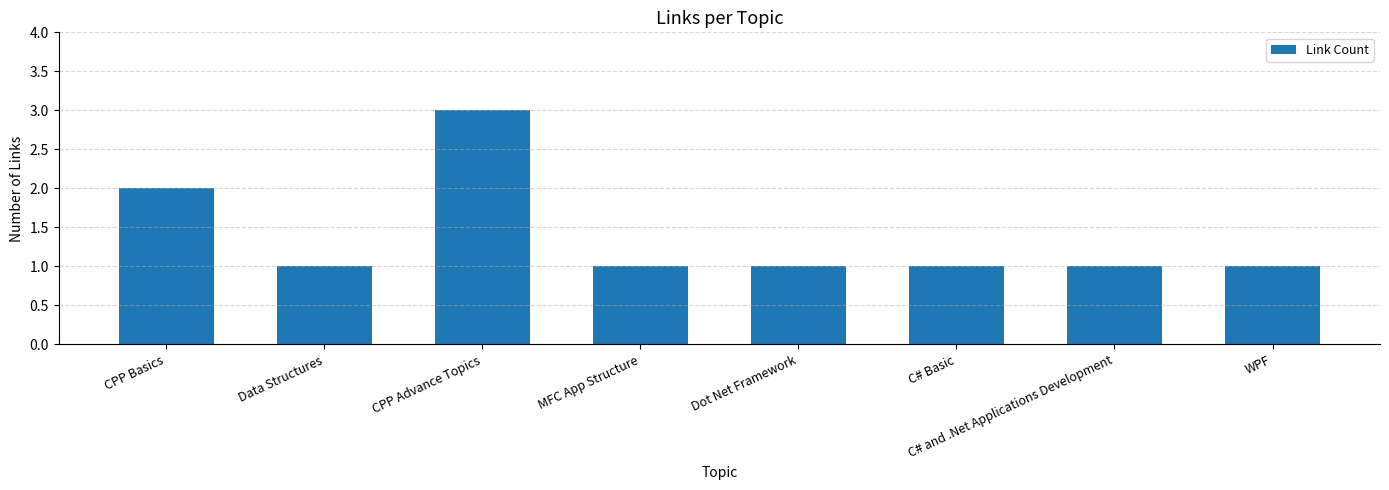

The value at CPP Advance Topics is 4. True or false?

False